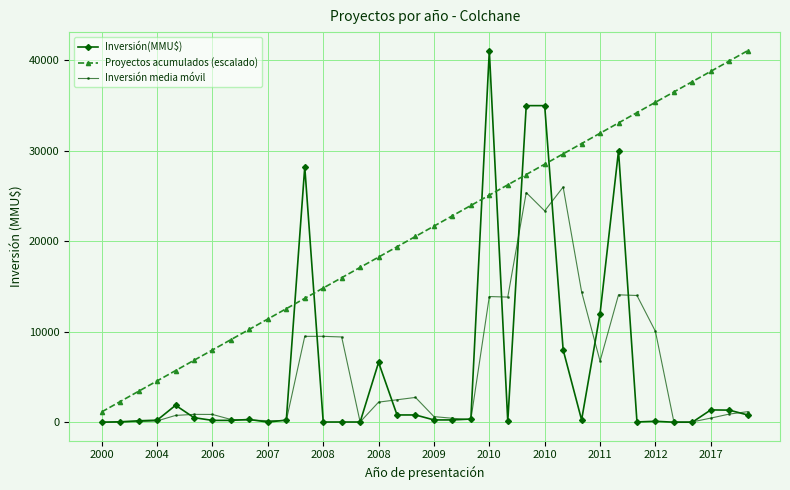

Does the chart have visible grid lines?

Yes